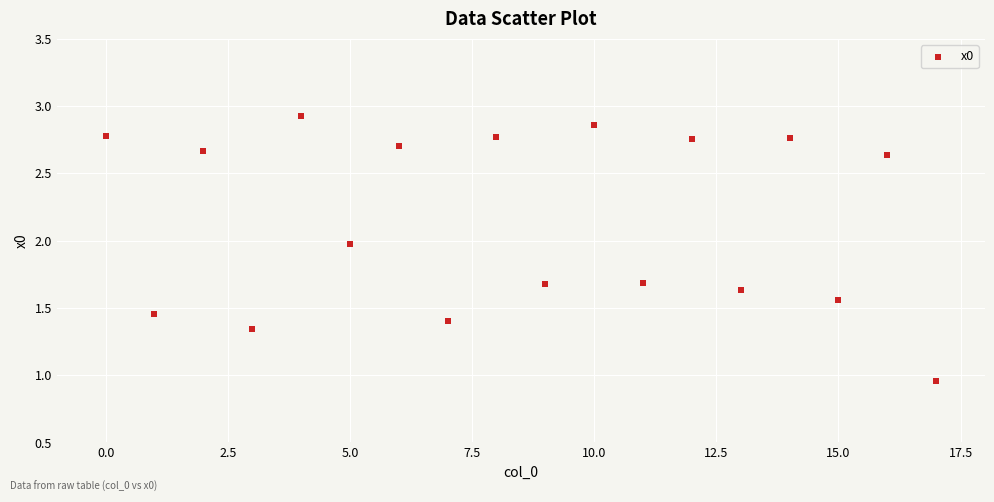

What is the range of Y values (max minus min)?

2.0